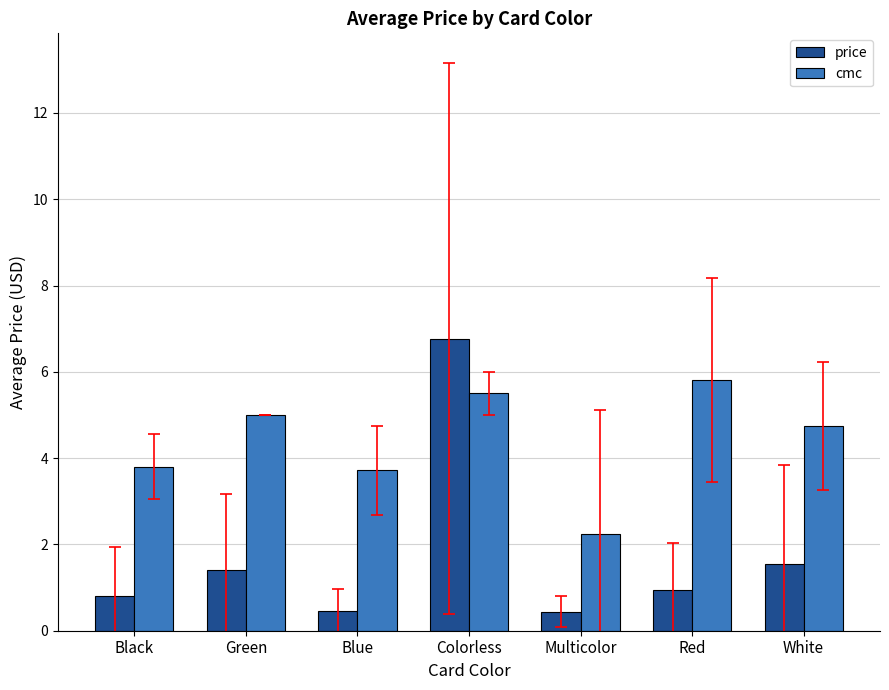

Which series has the widest spread of values?

price